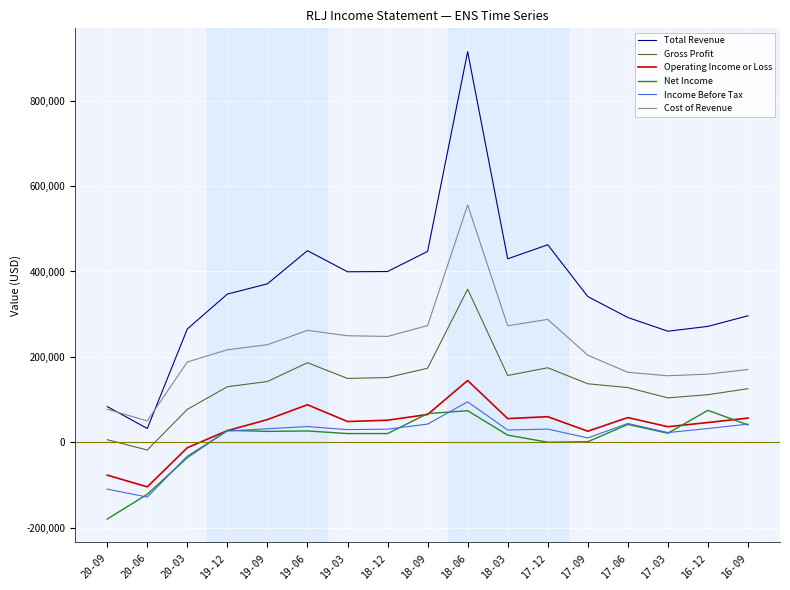

What is the approximate value of Net Income at 20-06, to the nearest 10?

-121400